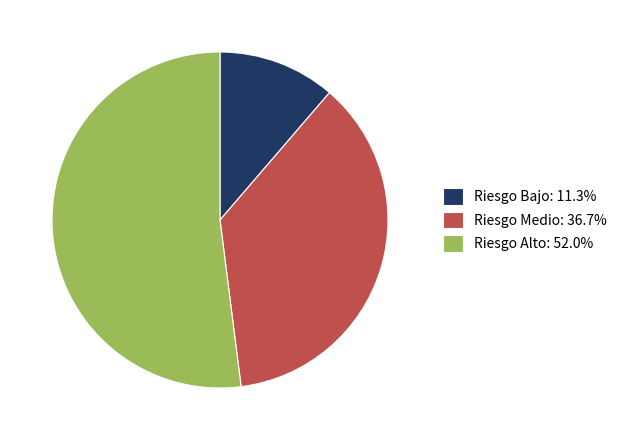

Rank the categories by value from lowest to highest.

Riesgo Bajo, Riesgo Medio, Riesgo Alto